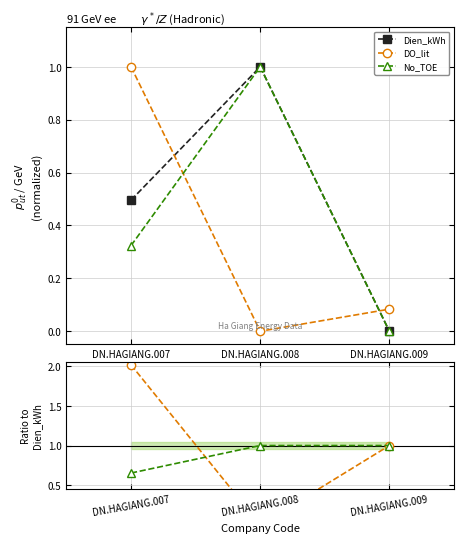

Is it true that No_TOE equals 1.0 at DN.HAGIANG.008?

True